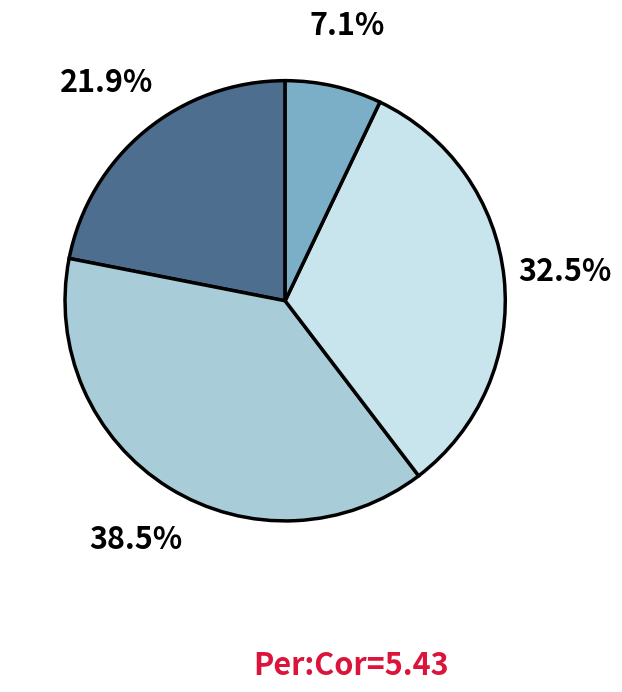

Is there any slice that represents more than half of the pie?

No